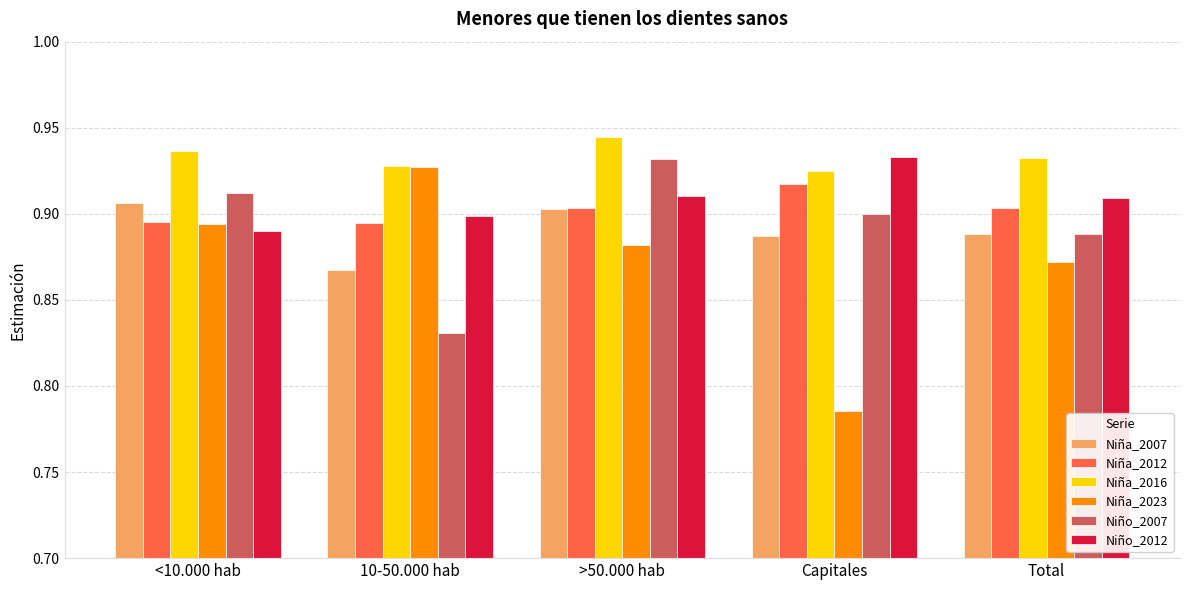

How many series are shown in this chart?

6